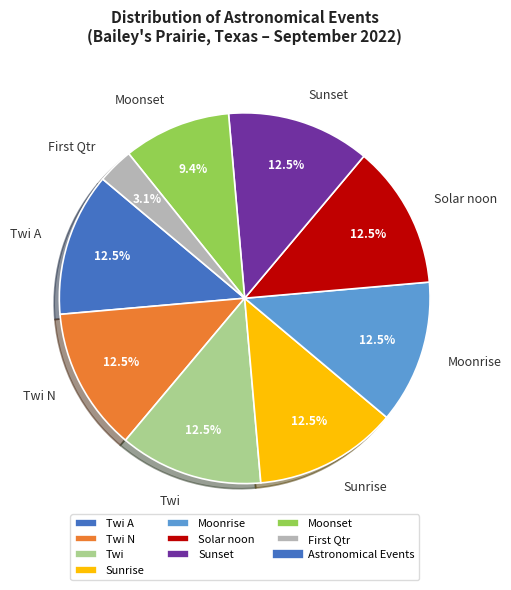

Which slice is the smallest?

First Qtr